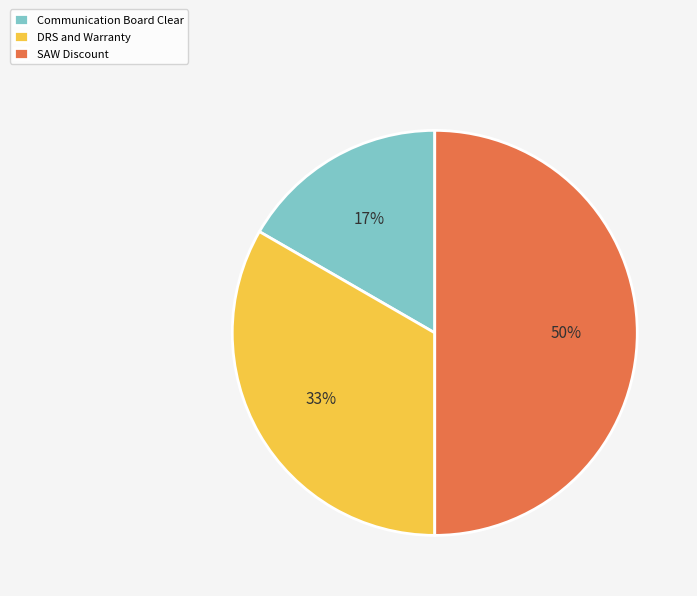

Count the number of slices in the pie.

3